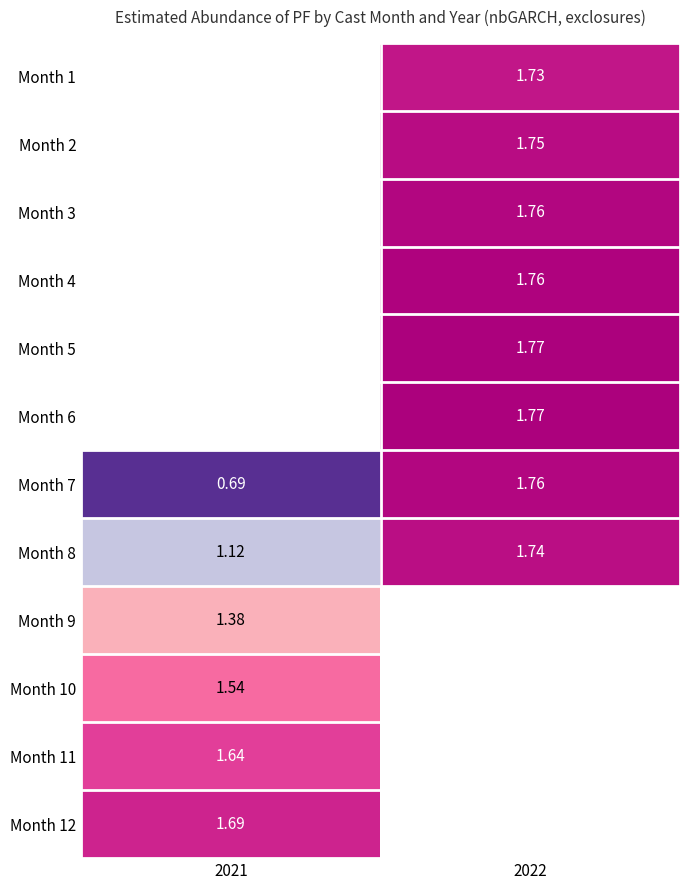

List the labels in order of Month 11 value, largest first.

2021, 2022